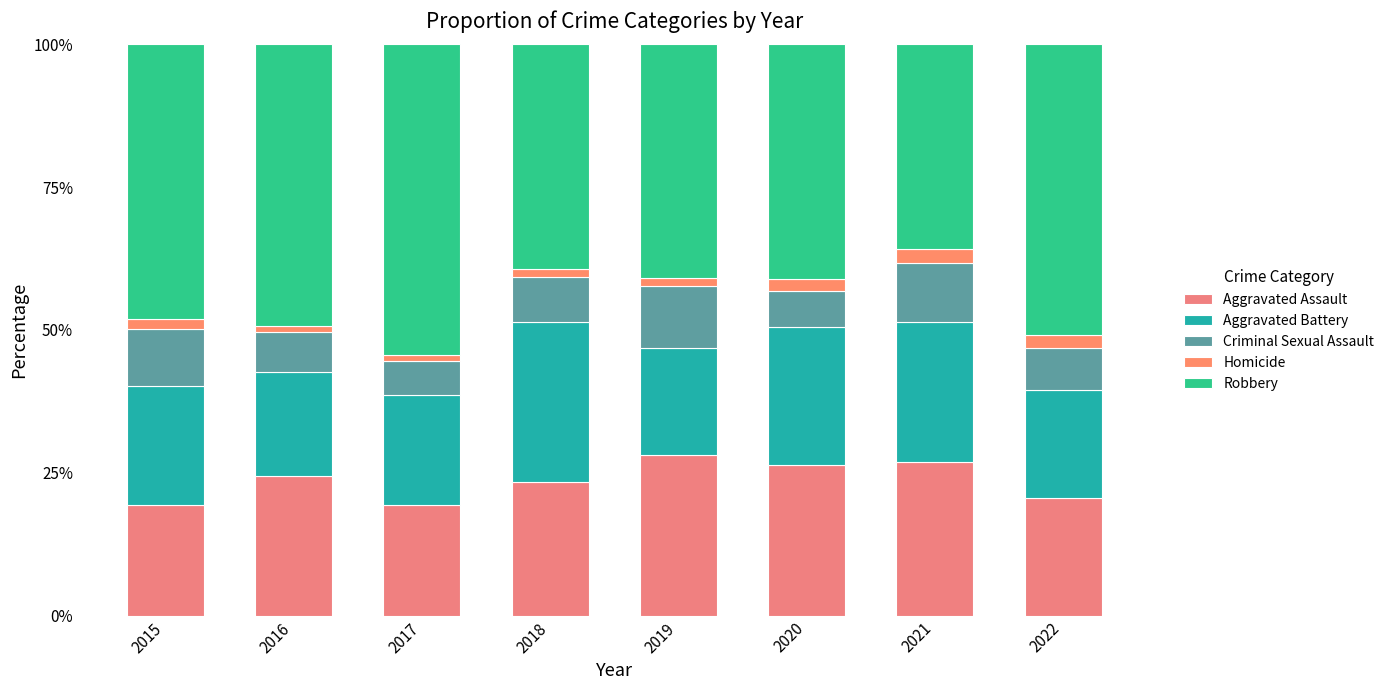

What is the sum of the Aggravated Battery values at 2016 and 2020?

42.4